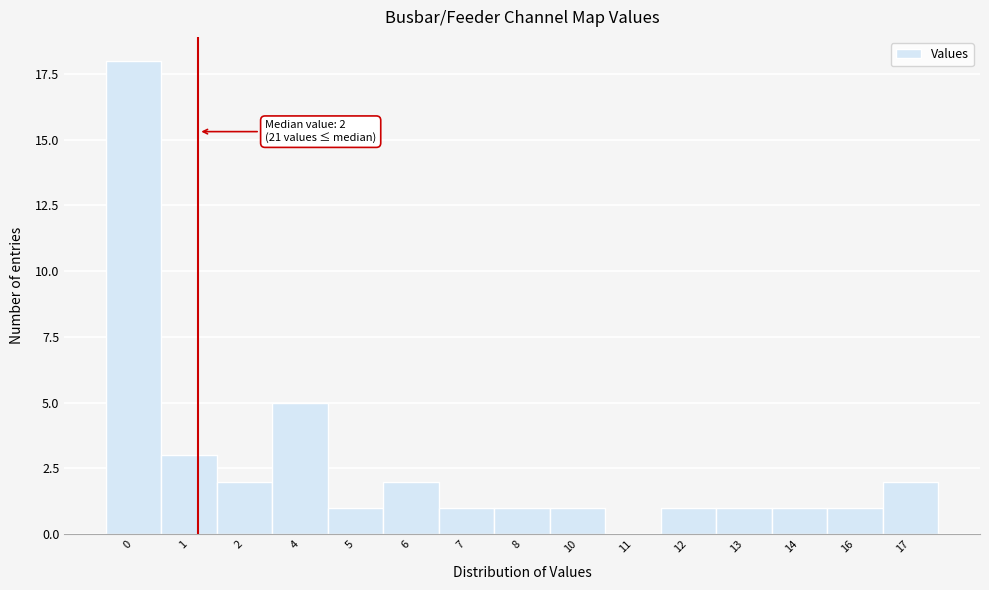

Reading right to left, list all the values displayed in this chart.

17=2	16=1	14=1	13=1	12=1	11=0	10=1	8=1	7=1	6=2	5=1	4=5	2=2	1=3	0=18